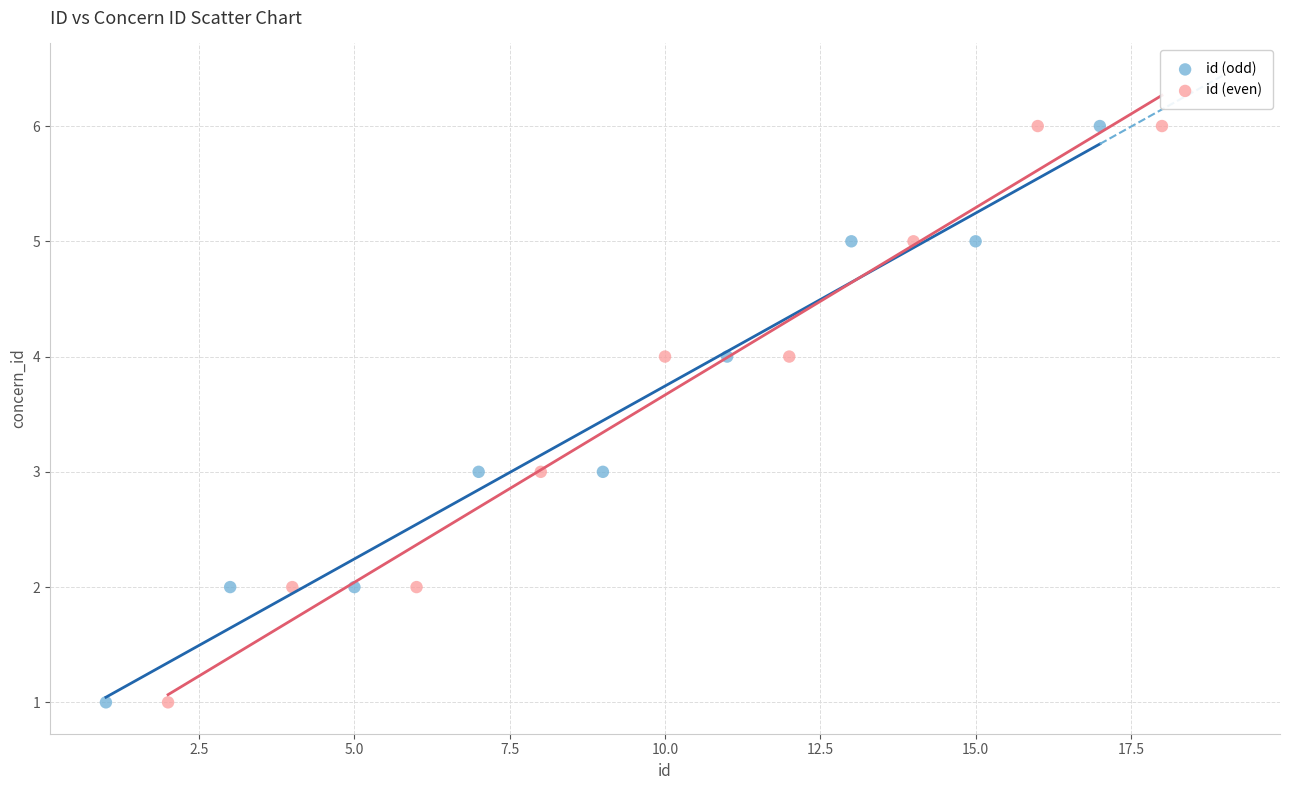

What are all the series names shown in the legend?

id (odd), id (even)